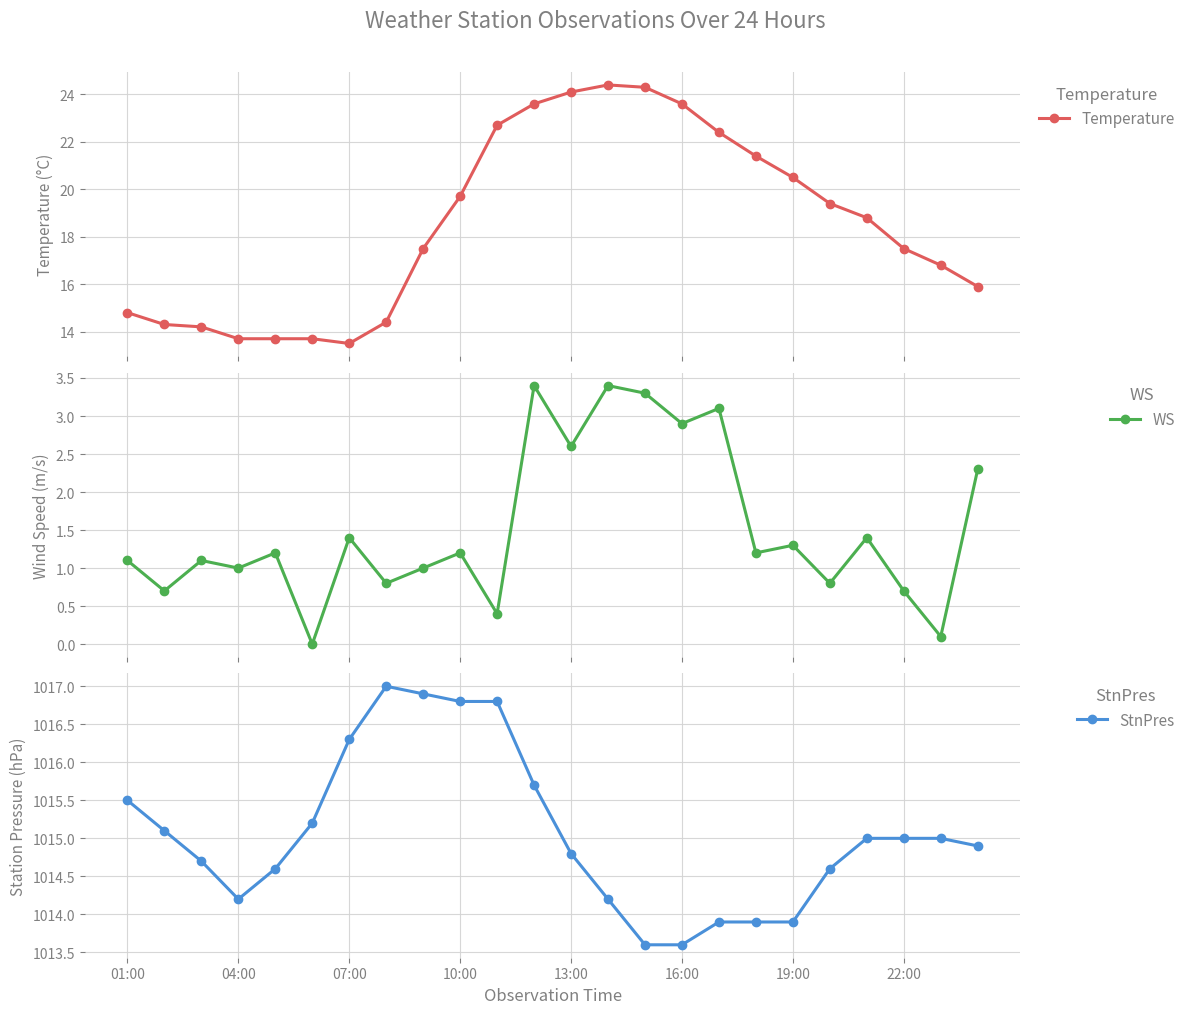

The value of StnPres at 17 is 1013.9. True or false?

True